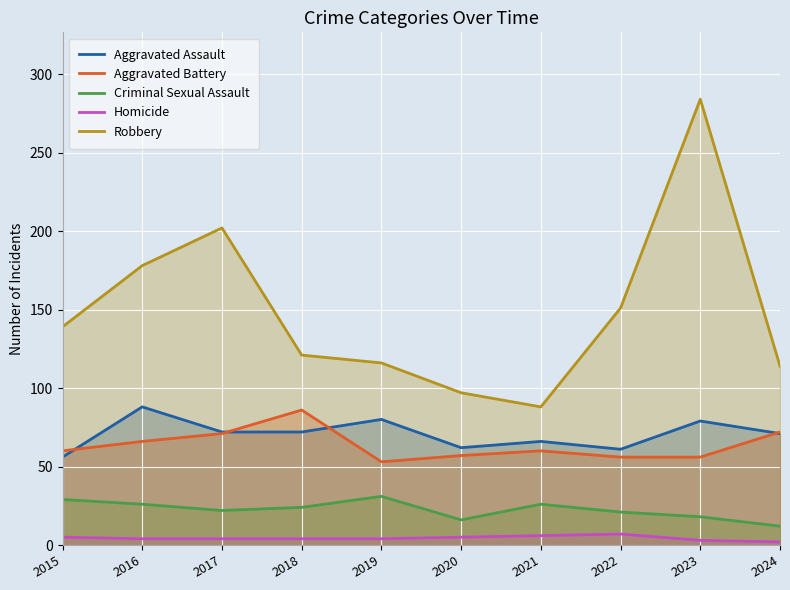

How many lines are shown in the chart?

5